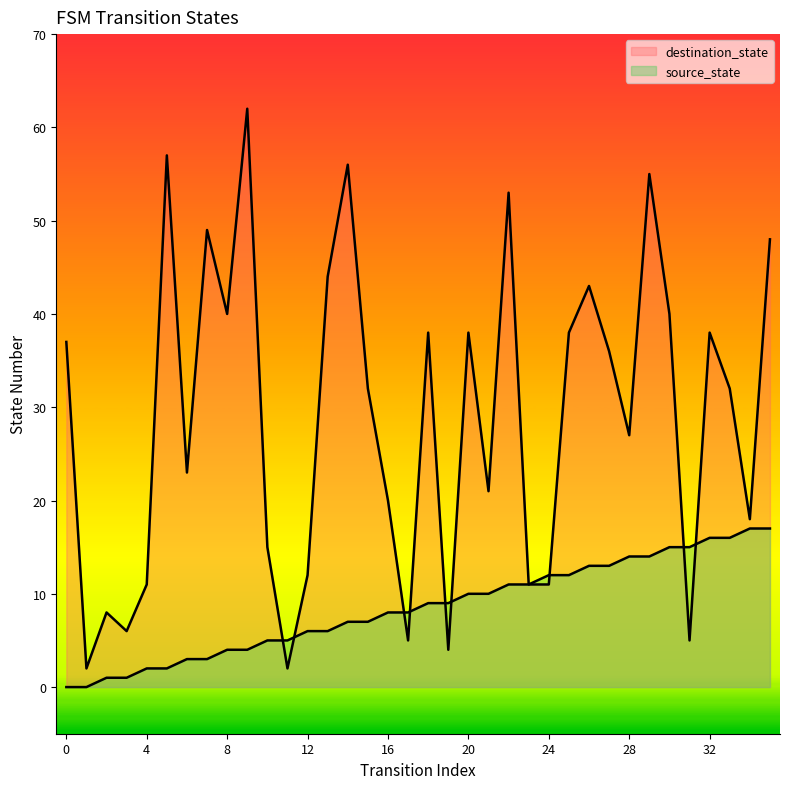

Count the number of categories in the chart.

36